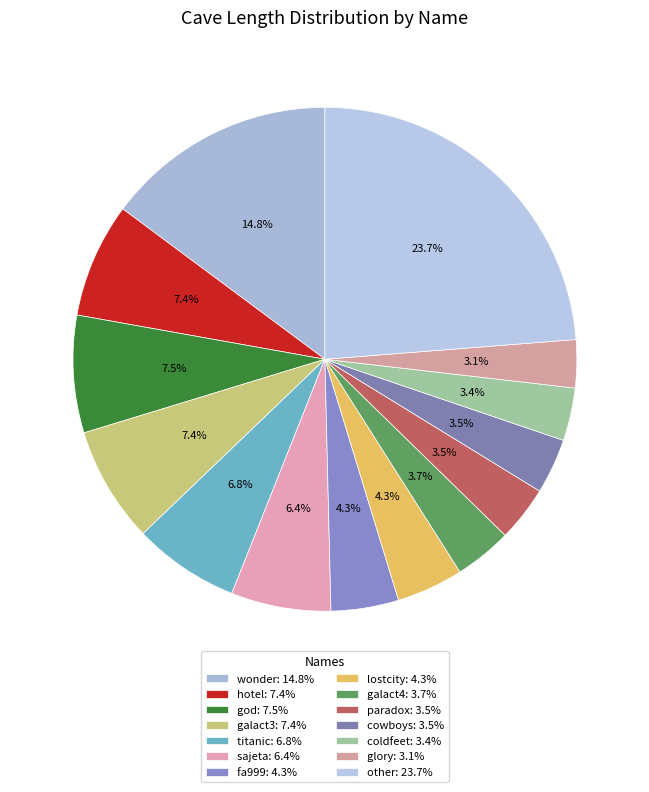

Rank the categories by value from highest to lowest.

other, wonder, god, galact3, hotel, titanic, sajeta, fa999, lostcity, galact4, paradox, cowboys, coldfeet, glory